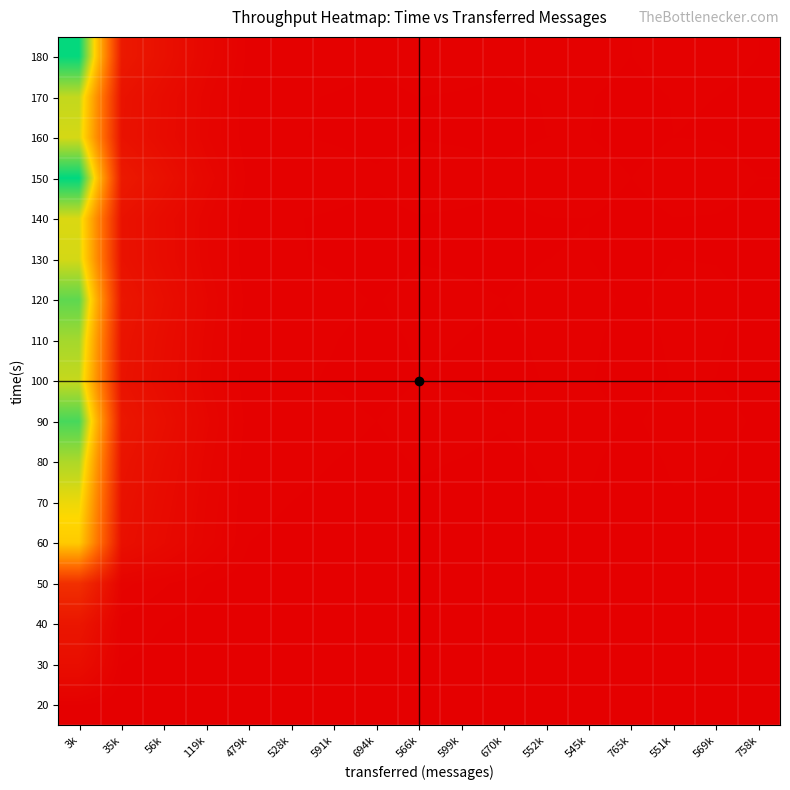

Reading left to right, extract all data points from this chart.

20: 3k=1.0	35k=0.1	56k=0.1	119k=0.0	479k=0.0	528k=0.0	591k=0.0	694k=0.0	566k=0.0	599k=0.0	670k=0.0	552k=0.0	545k=0.0	765k=0.0	551k=0.0	569k=0.0	758k=0.0
30: 3k=11.9	35k=1.0	56k=0.6	119k=0.3	479k=0.1	528k=0.1	591k=0.1	694k=0.1	566k=0.1	599k=0.1	670k=0.1	552k=0.1	545k=0.1	765k=0.0	551k=0.1	569k=0.1	758k=0.0
40: 3k=18.7	35k=1.6	56k=1.0	119k=0.5	479k=0.1	528k=0.1	591k=0.1	694k=0.1	566k=0.1	599k=0.1	670k=0.1	552k=0.1	545k=0.1	765k=0.1	551k=0.1	569k=0.1	758k=0.1
50: 3k=39.8	35k=3.3	56k=2.1	119k=1.0	479k=0.2	528k=0.2	591k=0.2	694k=0.2	566k=0.2	599k=0.2	670k=0.2	552k=0.2	545k=0.2	765k=0.2	551k=0.2	569k=0.2	758k=0.2
60: 3k=159.8	35k=13.4	56k=8.5	119k=4.0	479k=1.0	528k=0.9	591k=0.8	694k=0.7	566k=0.8	599k=0.8	670k=0.7	552k=0.9	545k=0.9	765k=0.6	551k=0.9	569k=0.8	758k=0.6
70: 3k=176.3	35k=14.8	56k=9.4	119k=4.4	479k=1.1	528k=1.0	591k=0.9	694k=0.8	566k=0.9	599k=0.9	670k=0.8	552k=1.0	545k=1.0	765k=0.7	551k=1.0	569k=0.9	758k=0.7
80: 3k=197.3	35k=16.6	56k=10.5	119k=5.0	479k=1.2	528k=1.1	591k=1.0	694k=0.9	566k=1.0	599k=1.0	670k=0.9	552k=1.1	545k=1.1	765k=0.8	551k=1.1	569k=1.0	758k=0.8
90: 3k=231.1	35k=19.4	56k=12.4	119k=5.8	479k=1.4	528k=1.3	591k=1.2	694k=1.0	566k=1.2	599k=1.2	670k=1.0	552k=1.3	545k=1.3	765k=0.9	551k=1.3	569k=1.2	758k=0.9
100: 3k=189.1	35k=15.9	56k=10.1	119k=4.8	479k=1.2	528k=1.1	591k=1.0	694k=0.8	566k=1.0	599k=0.9	670k=0.8	552k=1.0	545k=1.0	765k=0.7	551k=1.0	569k=1.0	758k=0.7
110: 3k=200.2	35k=16.8	56k=10.7	119k=5.0	479k=1.3	528k=1.1	591k=1.0	694k=0.9	566k=1.1	599k=1.0	670k=0.9	552k=1.1	545k=1.1	765k=0.8	551k=1.1	569k=1.1	758k=0.8
120: 3k=223.8	35k=18.8	56k=12.0	119k=5.6	479k=1.4	528k=1.3	591k=1.1	694k=1.0	566k=1.2	599k=1.1	670k=1.0	552k=1.2	545k=1.2	765k=0.9	551k=1.2	569k=1.2	758k=0.9
130: 3k=184.3	35k=15.5	56k=9.8	119k=4.6	479k=1.2	528k=1.0	591k=0.9	694k=0.8	566k=1.0	599k=0.9	670k=0.8	552k=1.0	545k=1.0	765k=0.7	551k=1.0	569k=1.0	758k=0.7
140: 3k=182.2	35k=15.3	56k=9.7	119k=4.6	479k=1.1	528k=1.0	591k=0.9	694k=0.8	566k=1.0	599k=0.9	670k=0.8	552k=1.0	545k=1.0	765k=0.7	551k=1.0	569k=1.0	758k=0.7
150: 3k=255.3	35k=21.5	56k=13.6	119k=6.4	479k=1.6	528k=1.4	591k=1.3	694k=1.1	566k=1.4	599k=1.3	670k=1.1	552k=1.4	545k=1.4	765k=1.0	551k=1.4	569k=1.3	758k=1.0
160: 3k=184.1	35k=15.5	56k=9.8	119k=4.6	479k=1.2	528k=1.0	591k=0.9	694k=0.8	566k=1.0	599k=0.9	670k=0.8	552k=1.0	545k=1.0	765k=0.7	551k=1.0	569k=1.0	758k=0.7
170: 3k=190.0	35k=16.0	56k=10.2	119k=4.8	479k=1.2	528k=1.1	591k=1.0	694k=0.8	566k=1.0	599k=0.9	670k=0.8	552k=1.0	545k=1.0	765k=0.7	551k=1.0	569k=1.0	758k=0.8
180: 3k=253.3	35k=21.3	56k=13.5	119k=6.4	479k=1.6	528k=1.4	591k=1.3	694k=1.1	566k=1.3	599k=1.3	670k=1.1	552k=1.4	545k=1.4	765k=1.0	551k=1.4	569k=1.3	758k=1.0